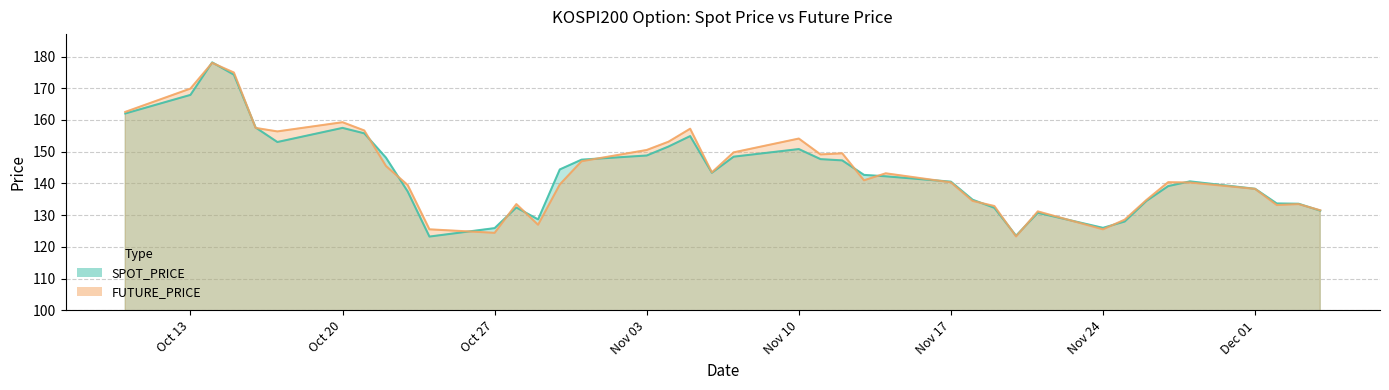

What is the total value across all series at 2008-11-18?

269.4